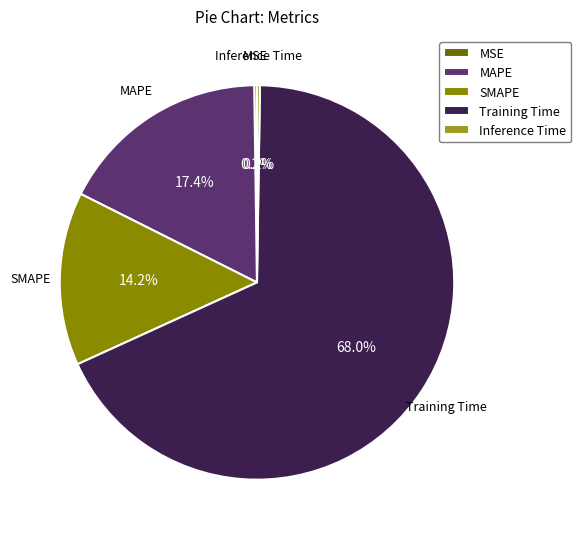

The SMAPE slice represents 1% of the pie. True or false?

False